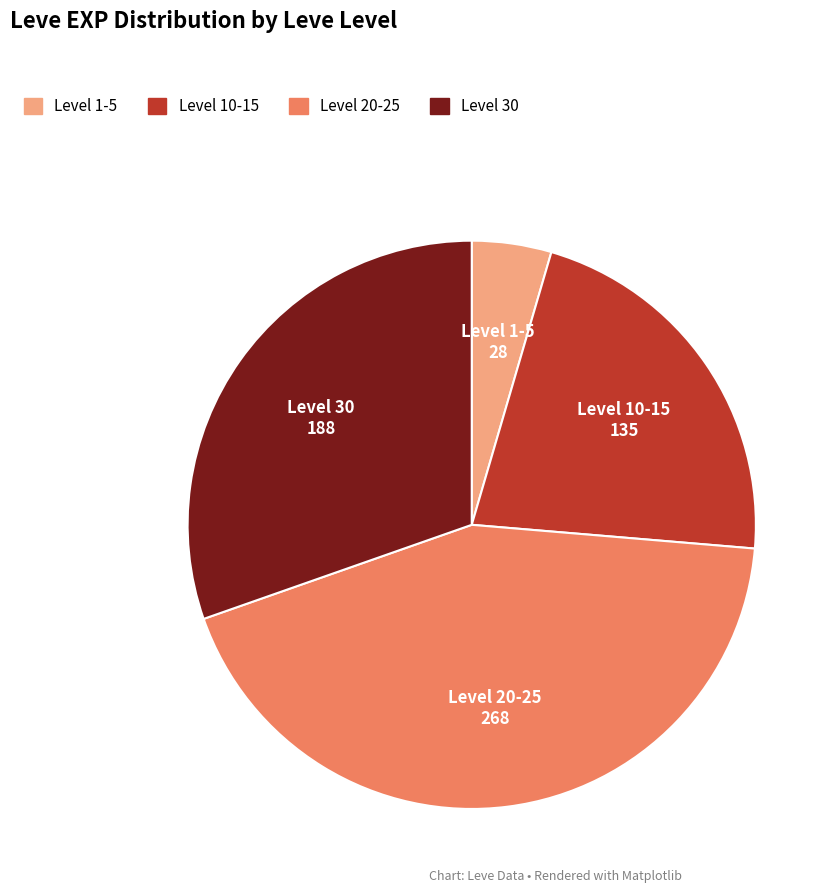

Is there a majority slice in this chart?

No